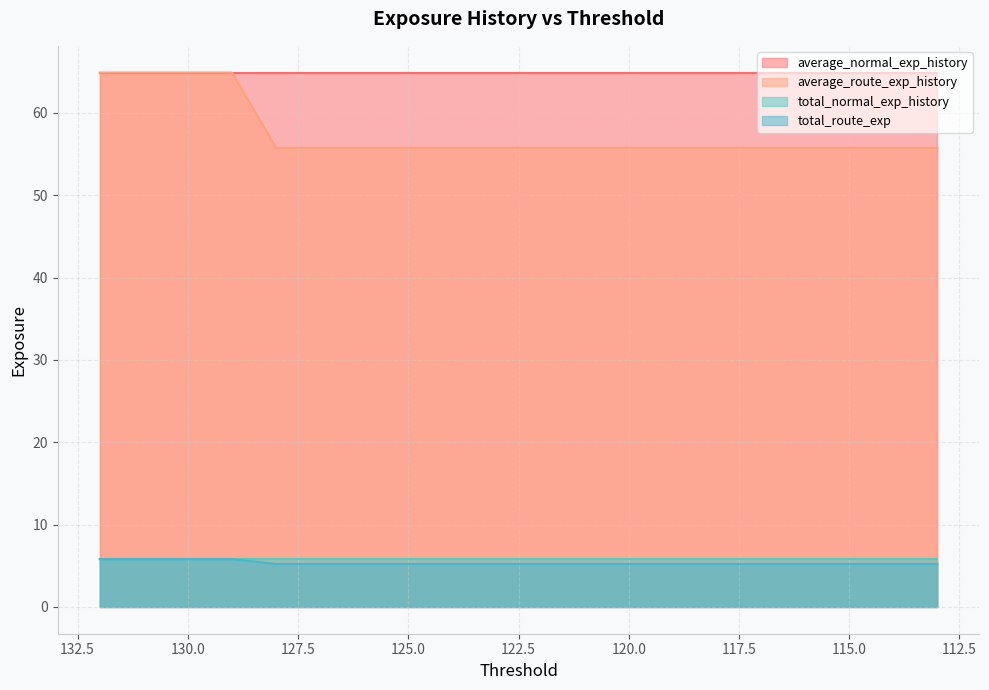

True or false: average_route_exp_history has more than 0 points higher than both neighbors.

False